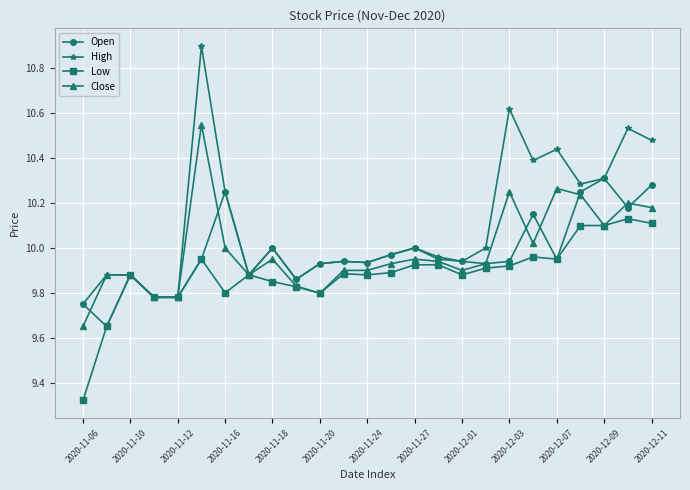

Which series has the widest spread of values?

High